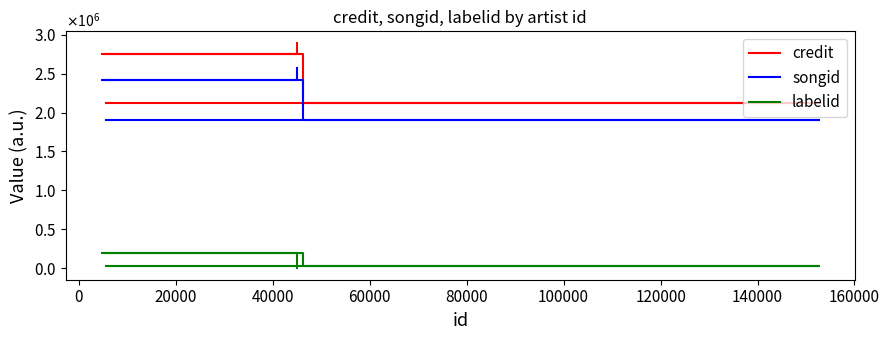

Is it true that songid equals 1613212 at 40000?

False